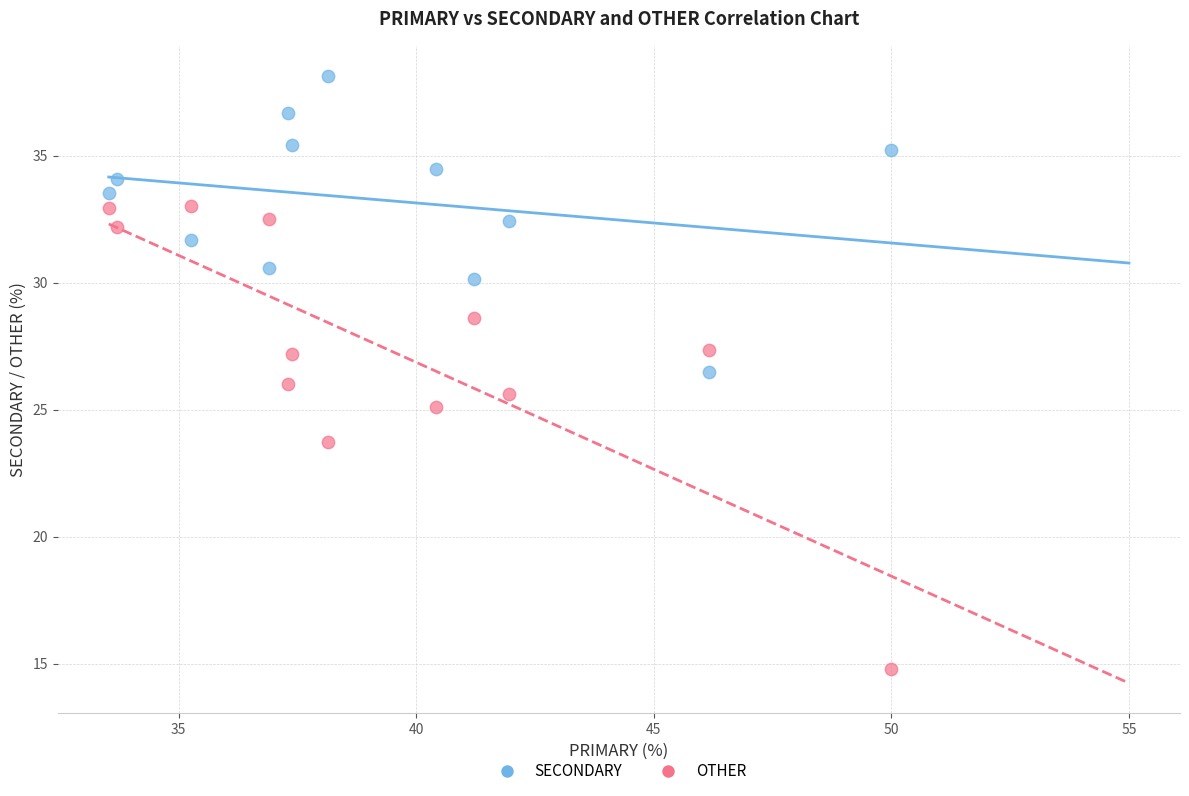

Which series contains the lowest Y value?

OTHER